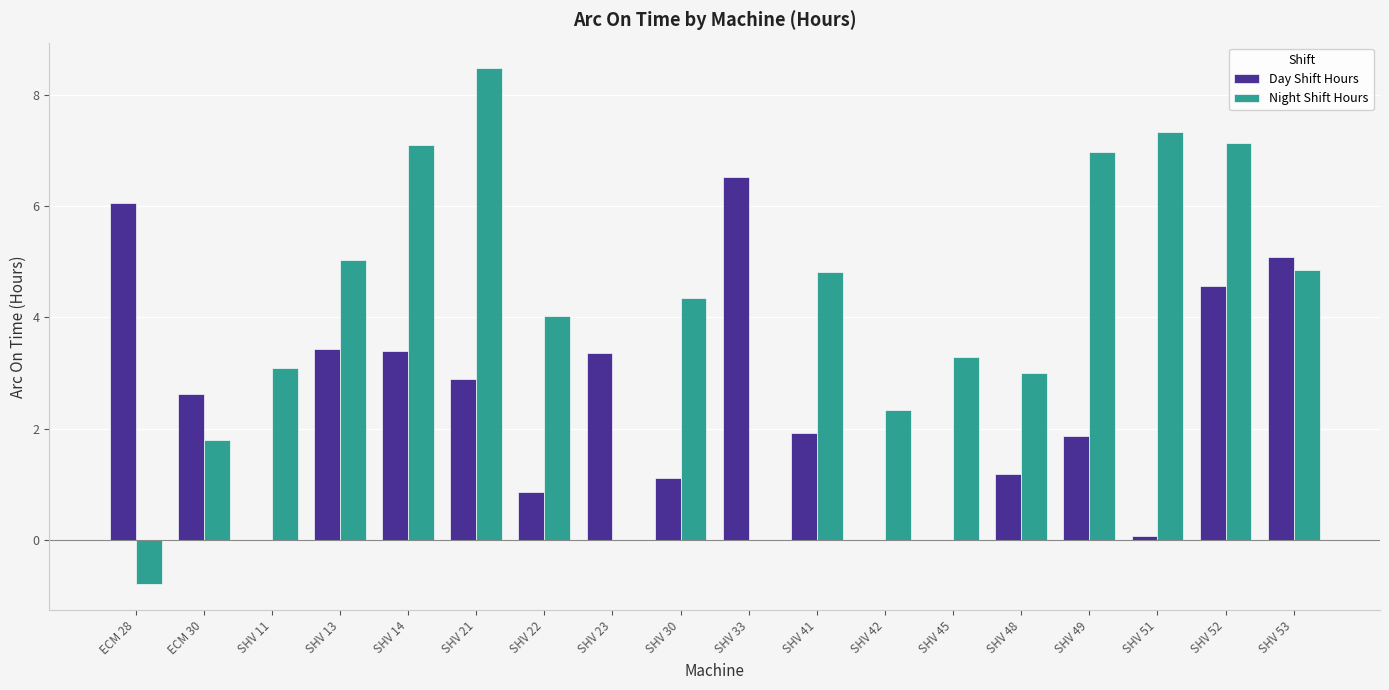

True or false: Day Shift Hours has a value of 1.2 at SHV 48.

True